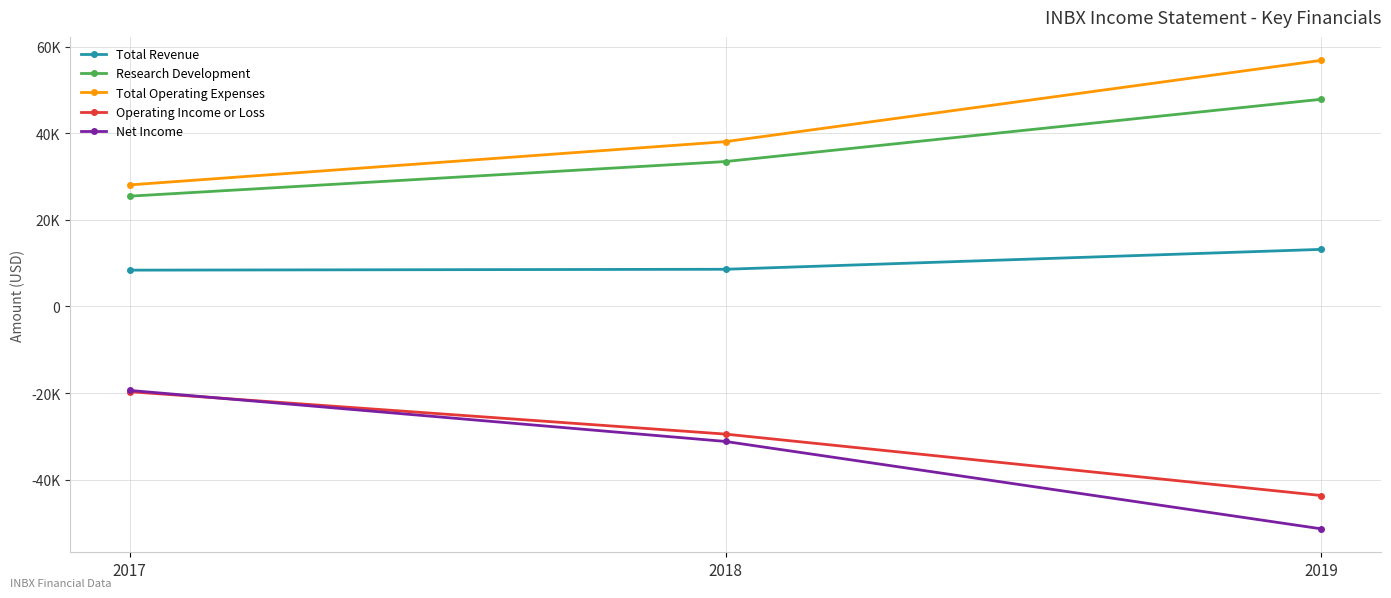

What is the approximate value of Operating Income or Loss at 2017?

-19700